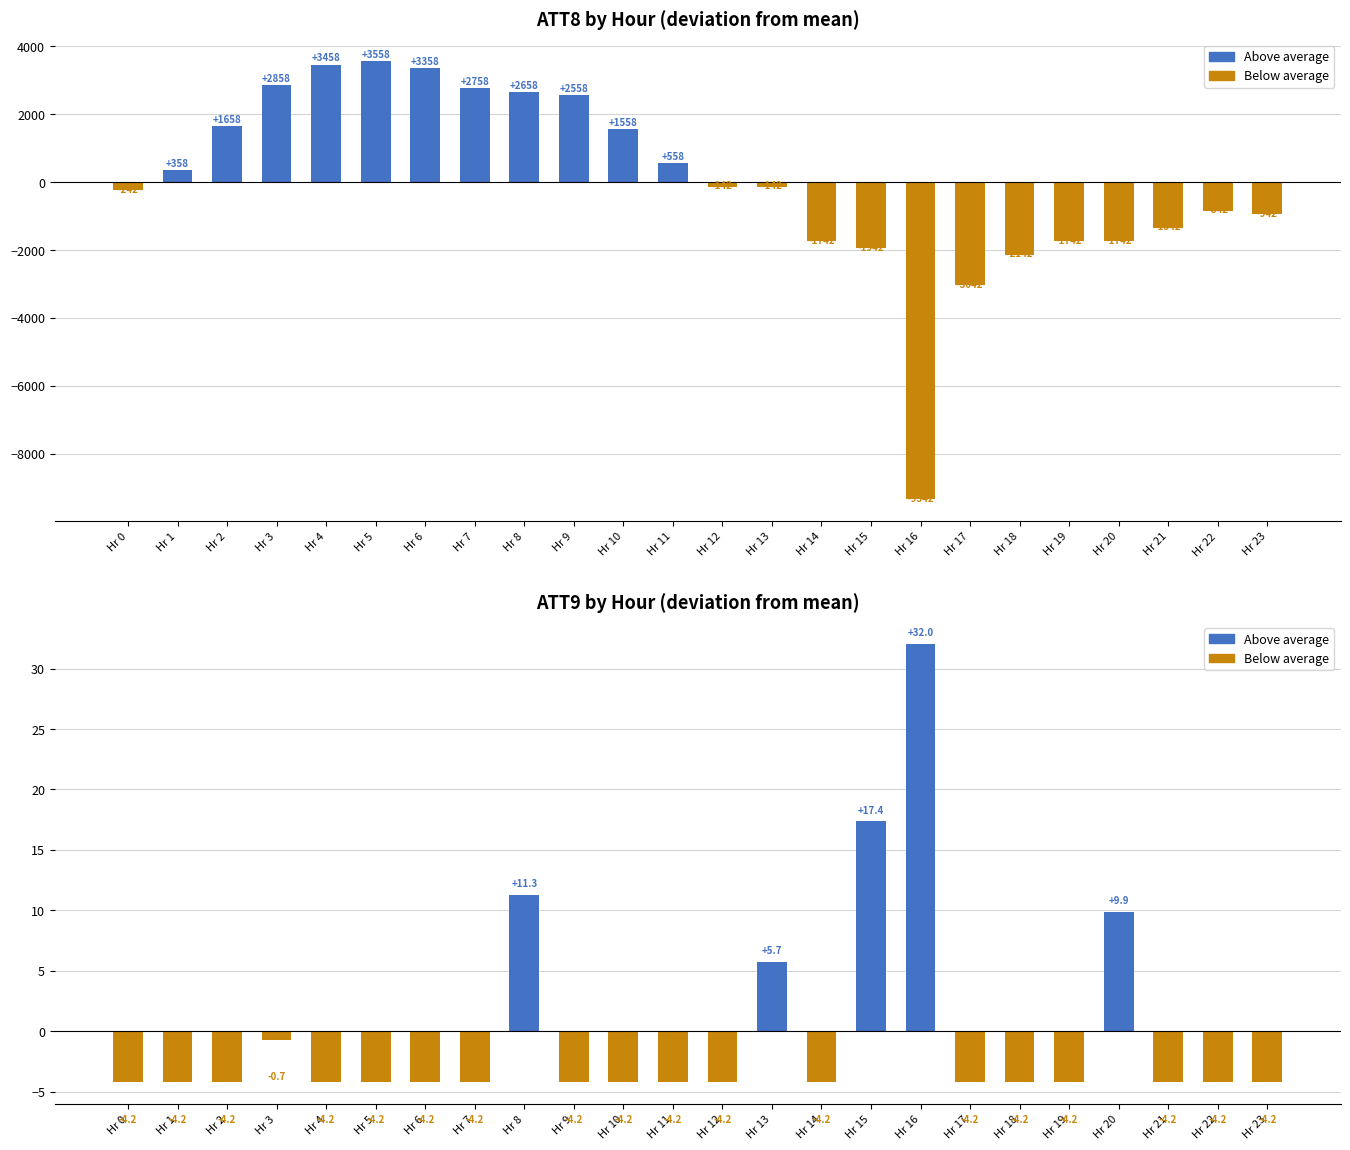

How many data points in ATT8 deviation are less than -141?

13